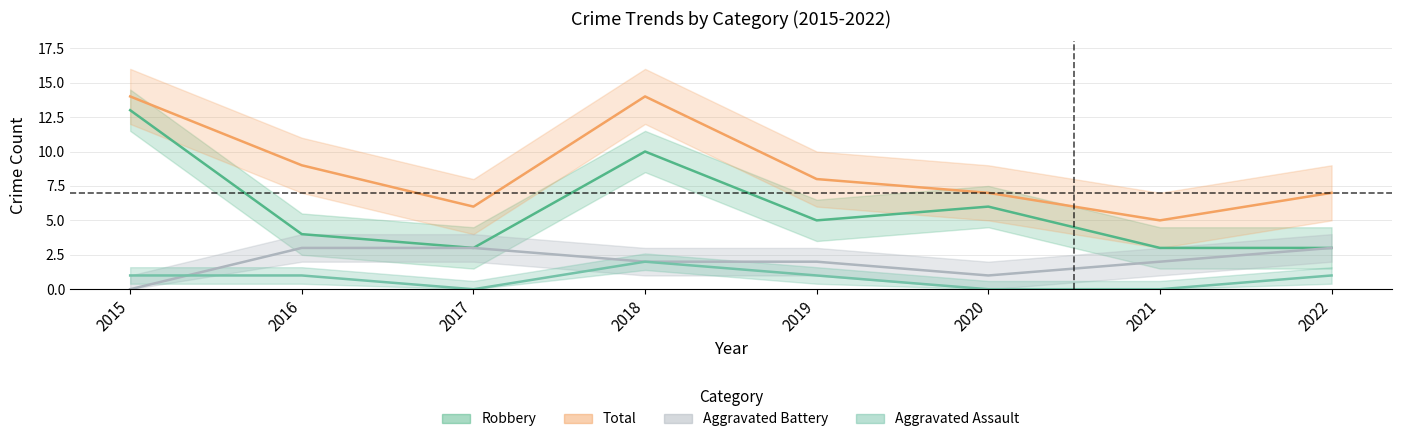

What is the difference between the highest and lowest values at 2020?

7